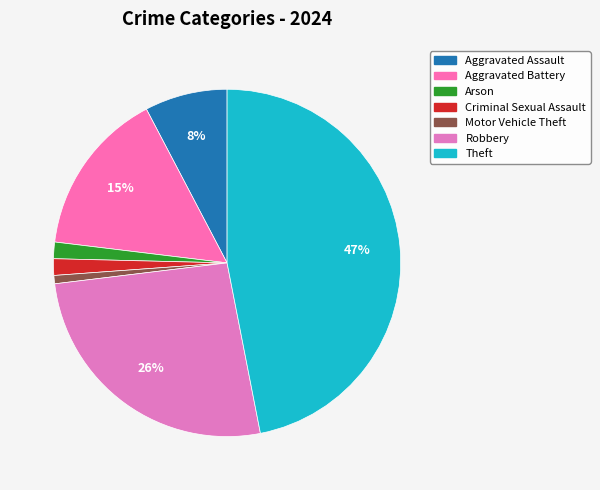

Is there any slice that represents more than half of the pie?

No